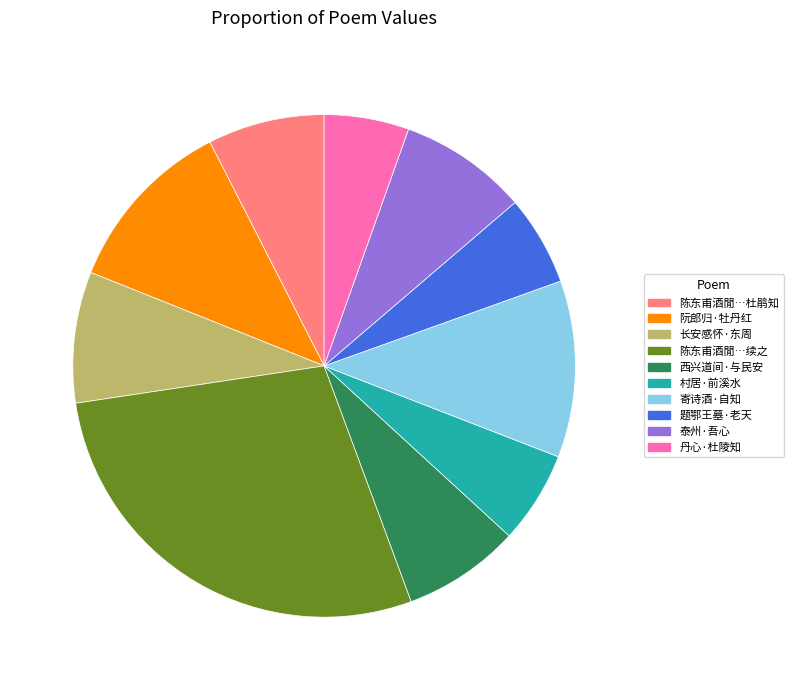

Between 村居·前溪水 and 泰州·吾心, which is larger?

泰州·吾心